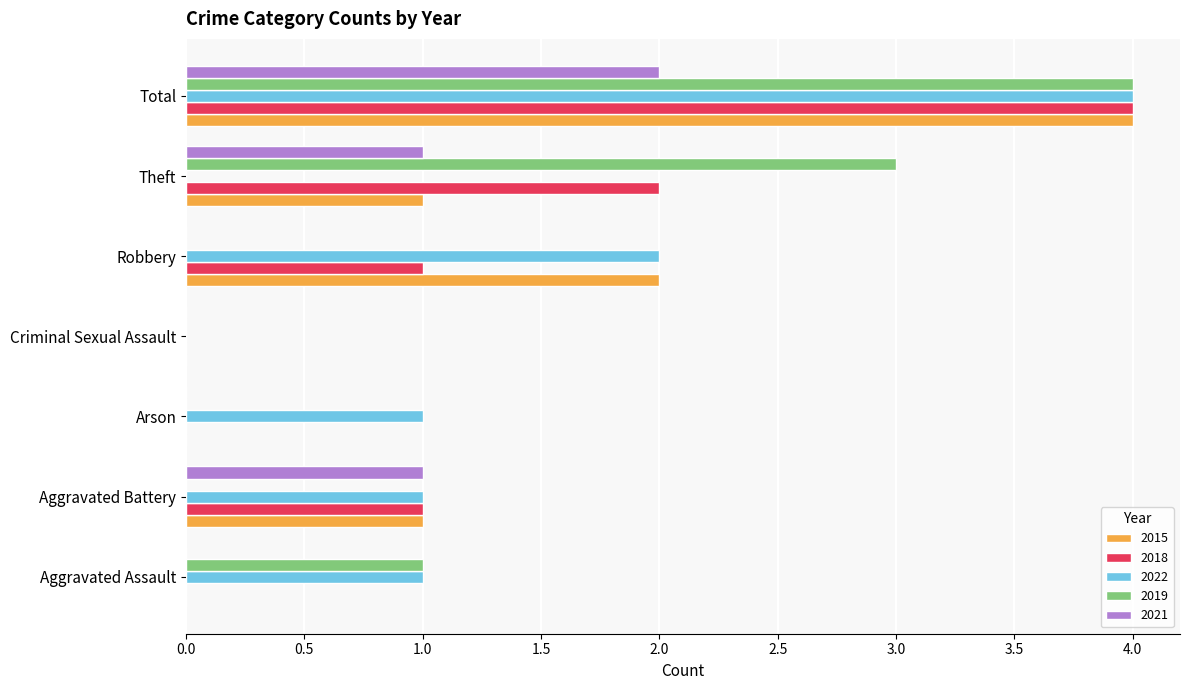

What value does the 2021 series have at Aggravated Battery?

1